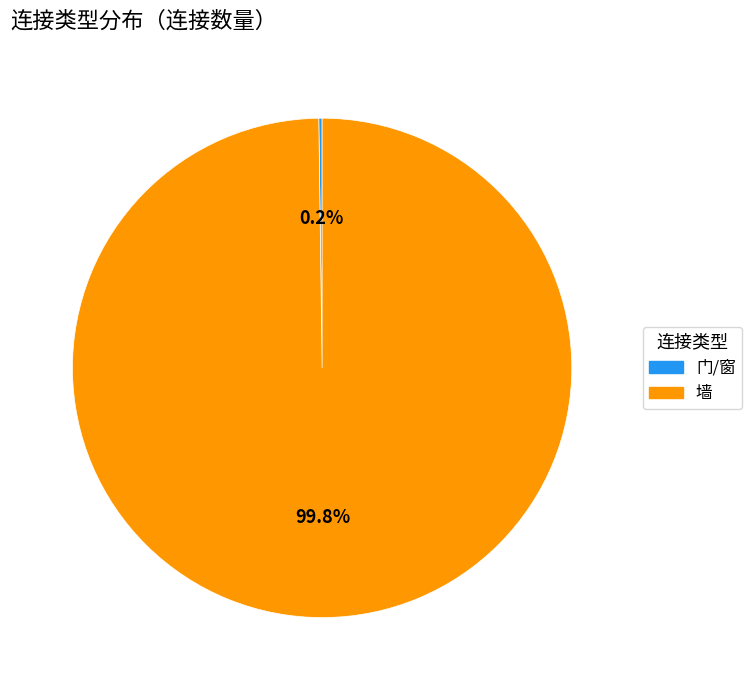

To the nearest percent, what is the difference between the largest and smallest slice percentages?

100%